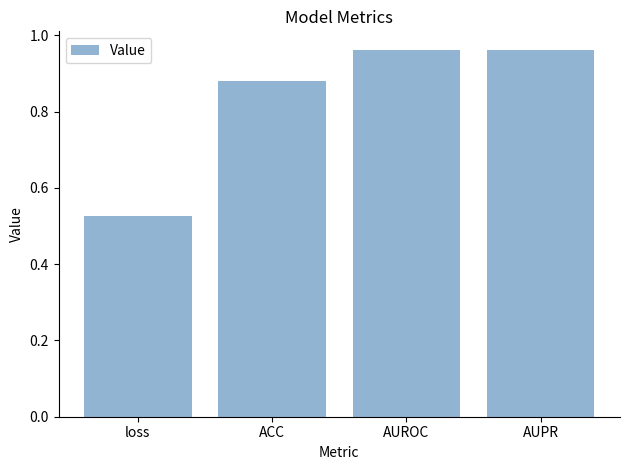

What position from the right is loss?

4